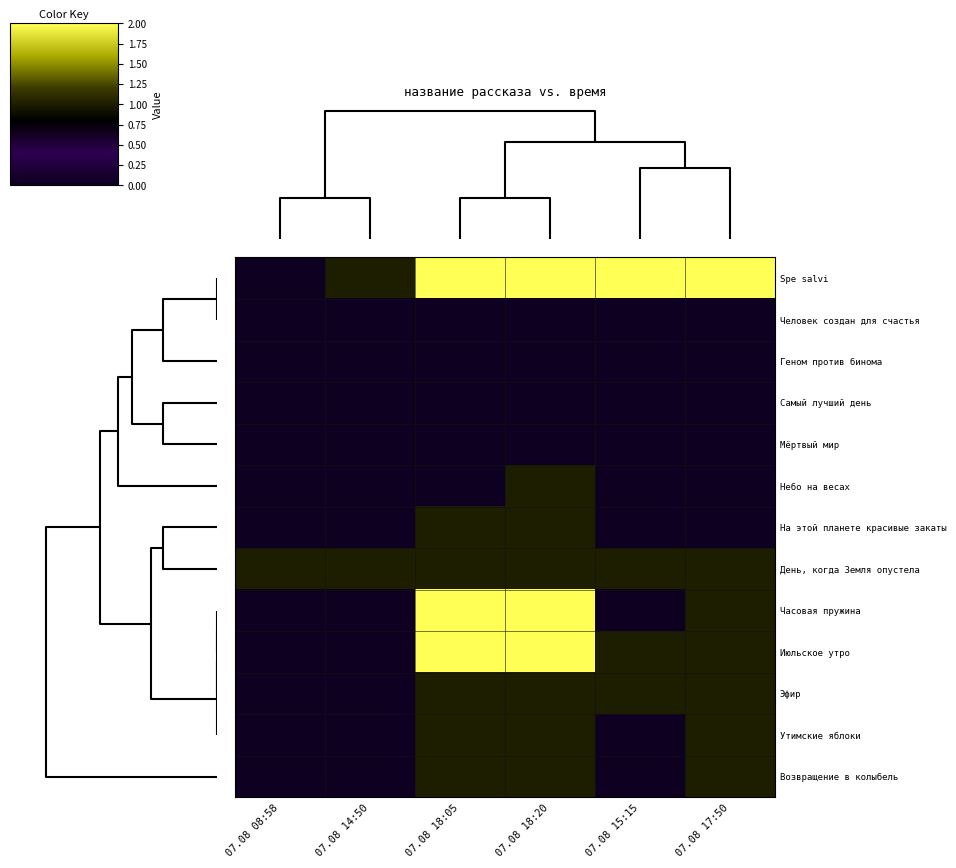

Which has a higher value, 07.08 18:20 or 07.08 15:15?

07.08 18:20